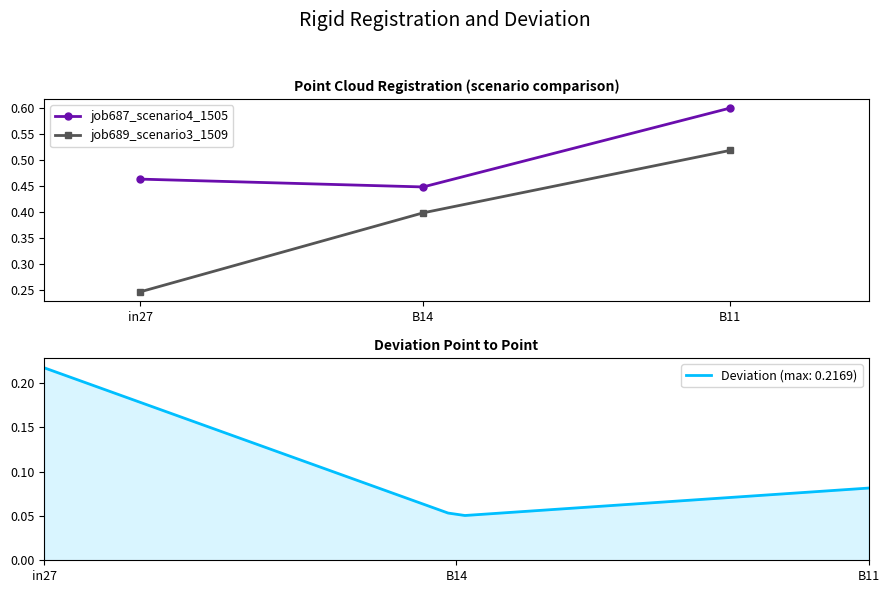

Is it true that job689_scenario3_1509 equals 0.5 at B11?

True